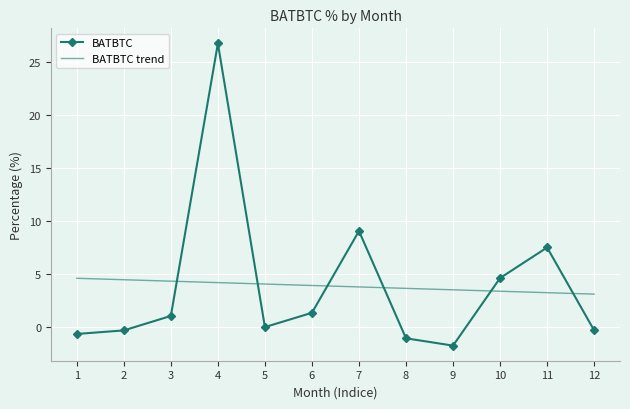

Reading left to right, what are all the values shown in this chart?

BATBTC: 1=-0.6	2=-0.3	3=1.1	4=26.7	5=0.0	6=1.3	7=9.1	8=-1.1	9=-1.7	10=4.6	11=7.5	12=-0.3
BATBTC trend: 1=4.6	2=4.5	3=4.3	4=4.2	5=4.1	6=3.9	7=3.8	8=3.6	9=3.5	10=3.4	11=3.2	12=3.1